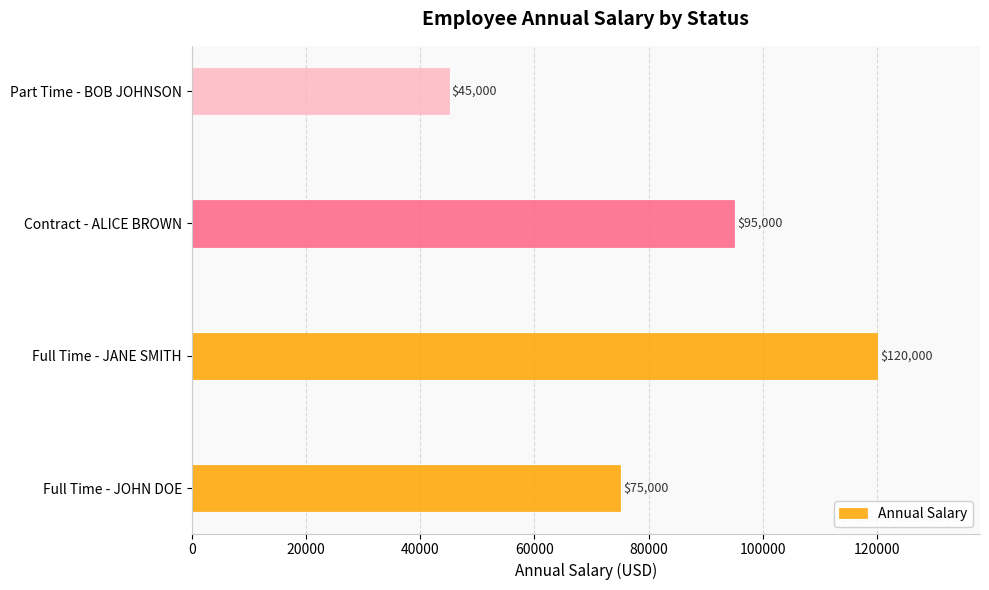

Which label corresponds to the smallest value in the chart?

Part Time - BOB JOHNSON